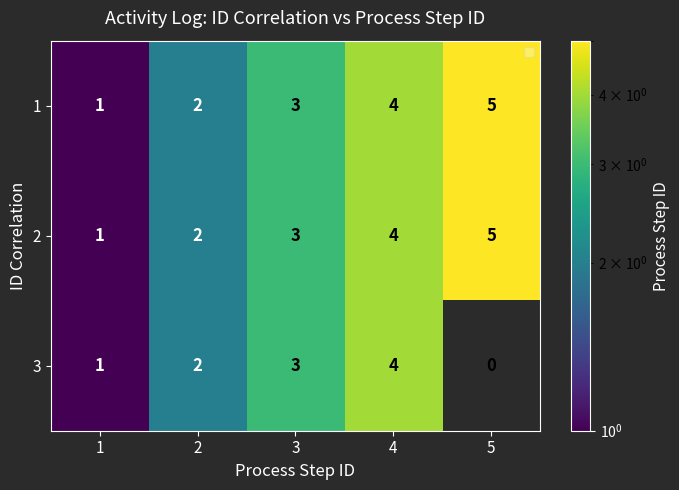

How many distinct data groups are displayed?

3